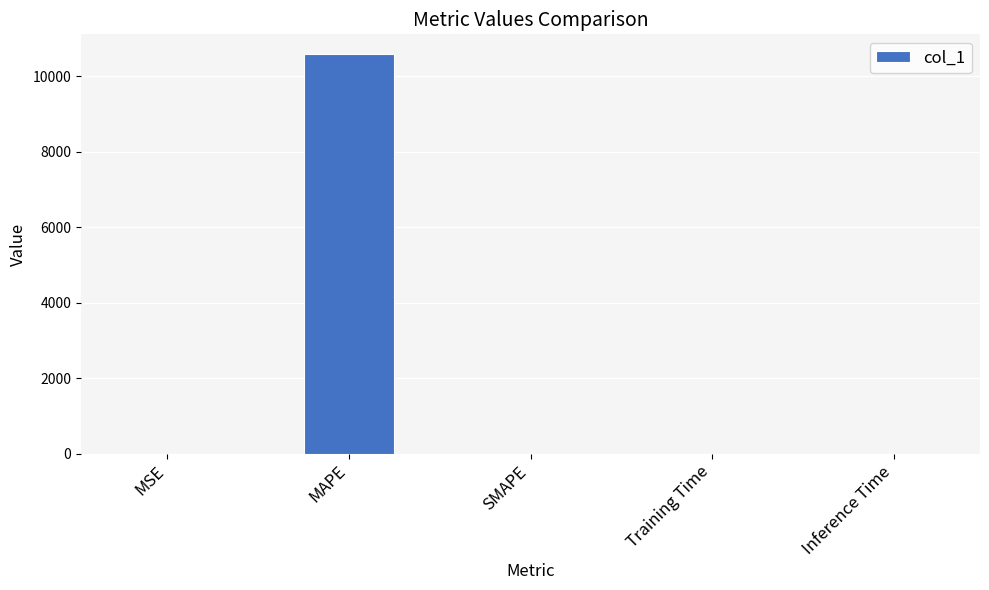

At which category does the chart reach its peak across all series?

MAPE